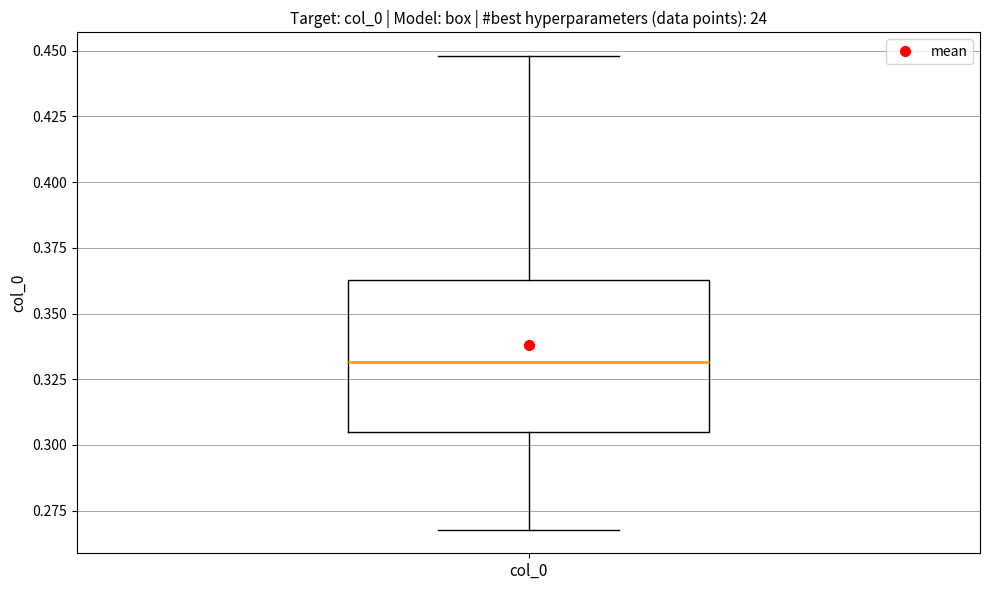

Transcribe this box plot: give where the median line is, the range the box spans, and where the two whiskers end, as read against the y-axis. The values are not printed on the chart, so give them approximately, as read against the axis.

median 0.330, box 0.305 to 0.365, whiskers 0.270 to 0.450